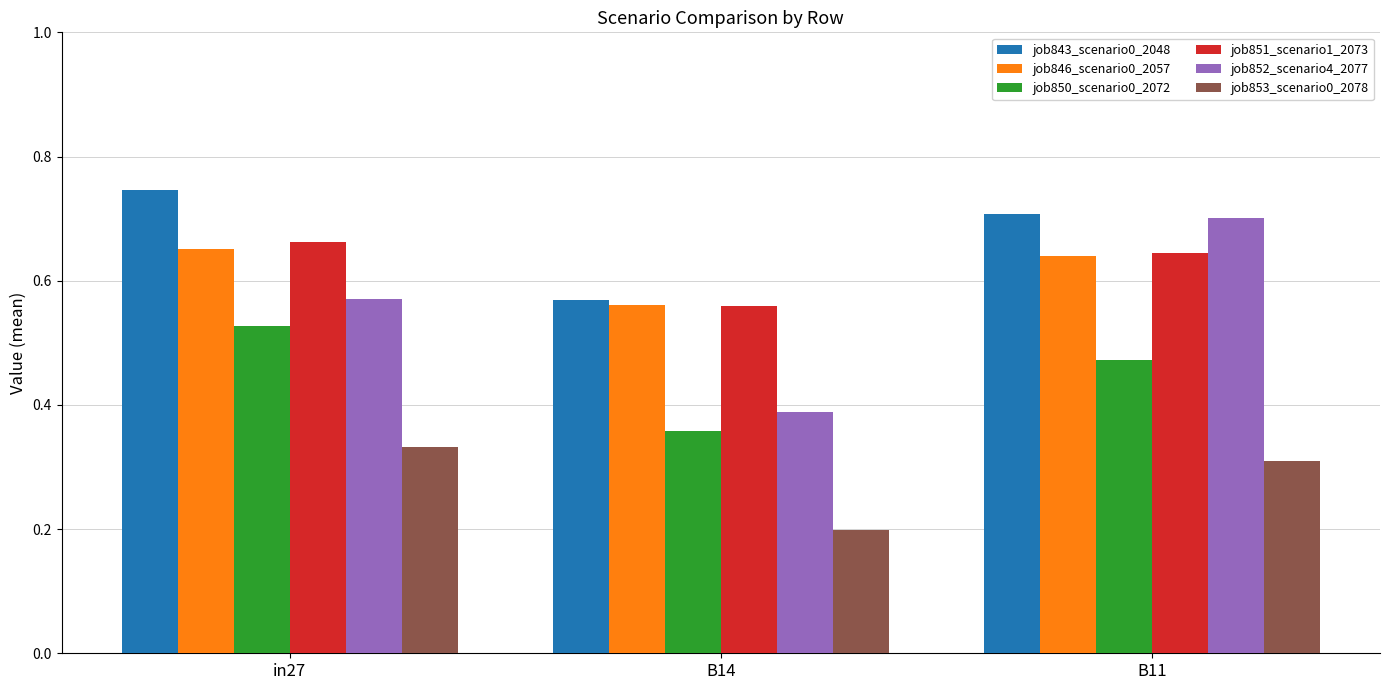

What is the sum of the job843_scenario0_2048 values at B11 and B14?

1.3